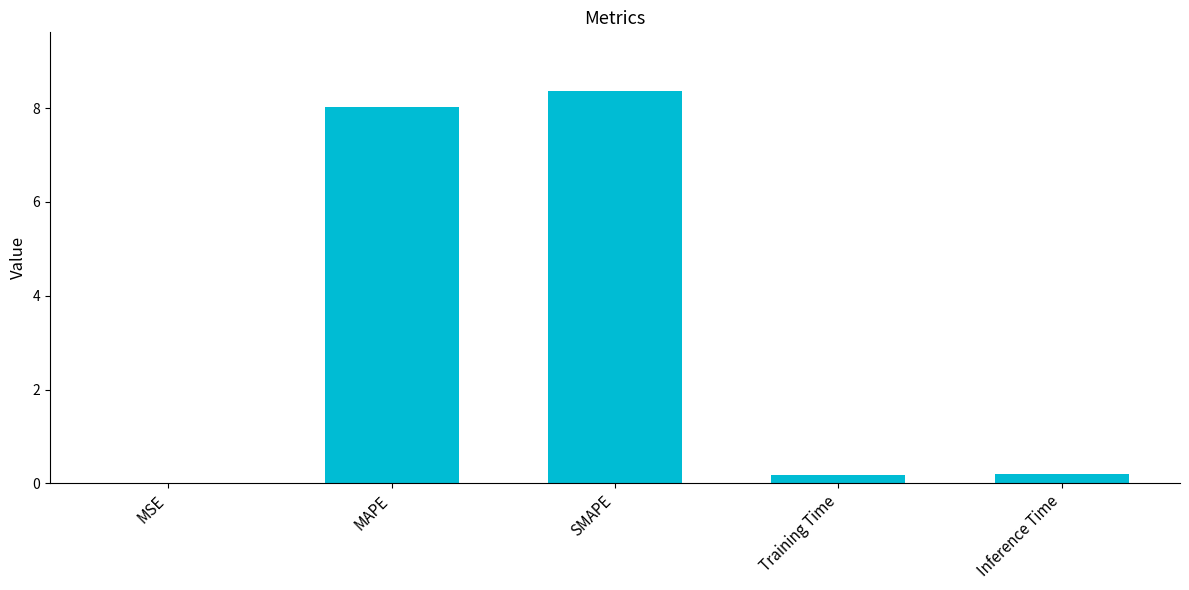

What is the sum of the values at MAPE and SMAPE?

16.4